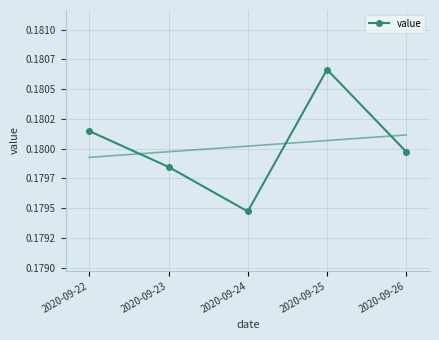

Reading left to right, transcribe all the data shown in this chart.

0.2	0.2	0.2	0.2	0.2